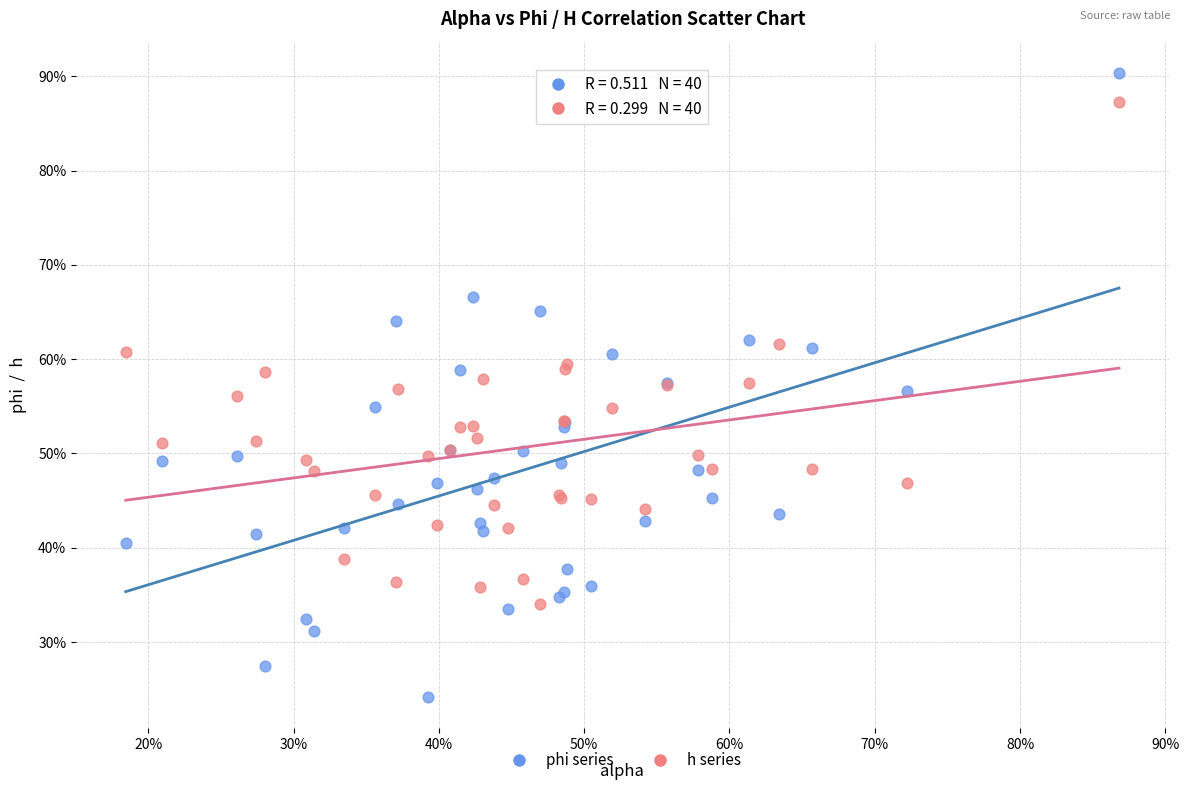

Which series has the widest spread of Y values?

phi series